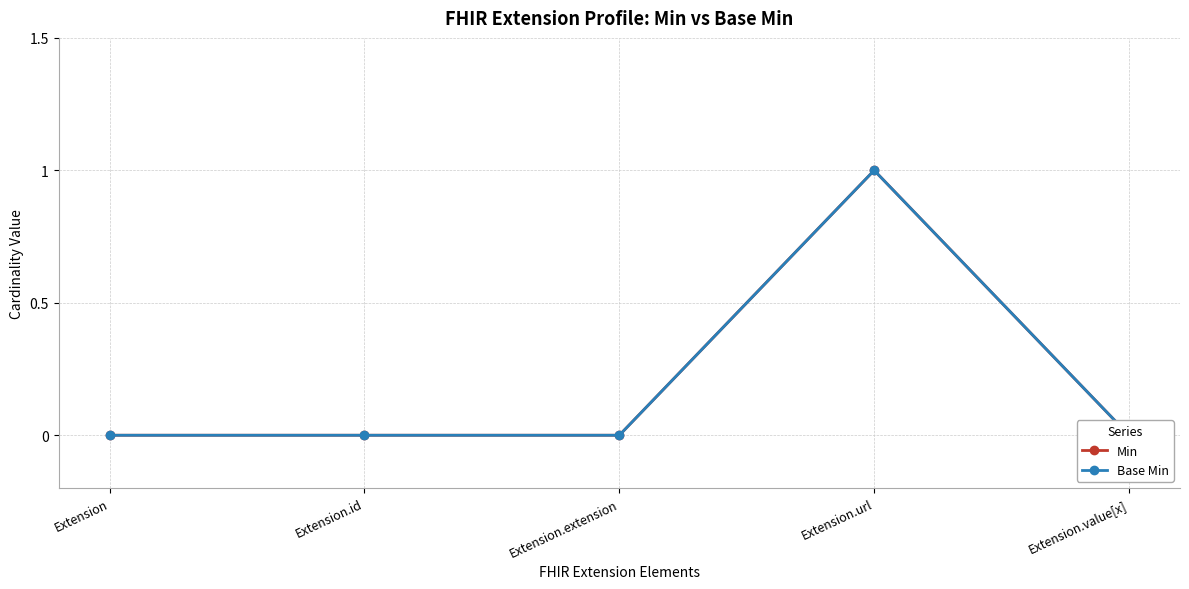

Reading left to right, list all the values displayed in this chart.

Min: 0	0	0	1	0
Base Min: 0	0	0	1	0